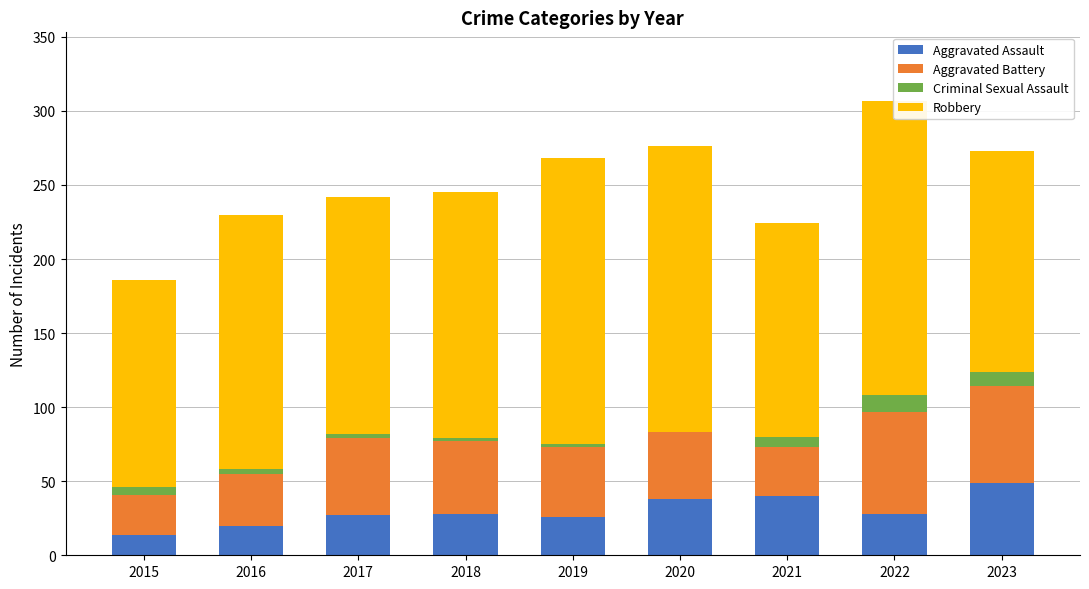

How many values in the Criminal Sexual Assault series exceed 3?

4